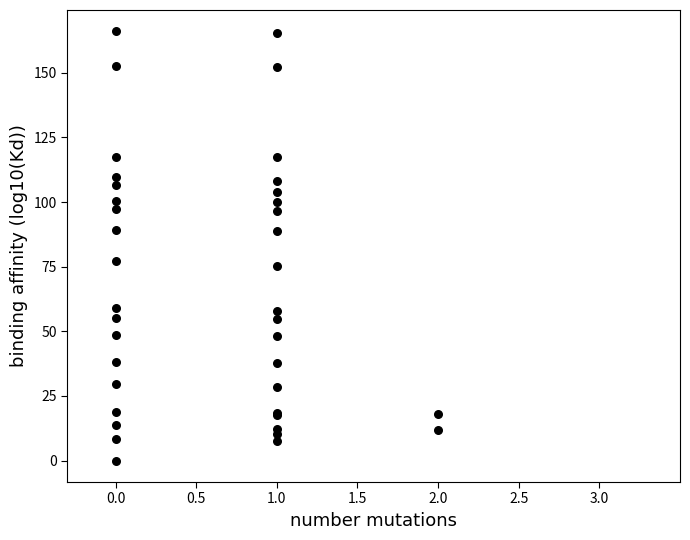

What Y value in the scatter plot is closest to 82?

77.0